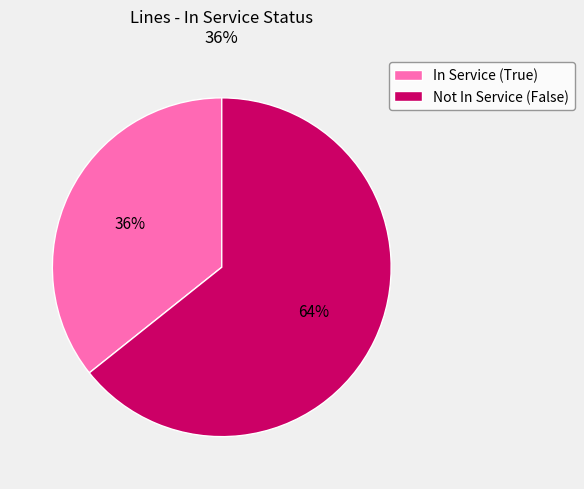

Is there any slice that represents more than half of the pie?

Yes